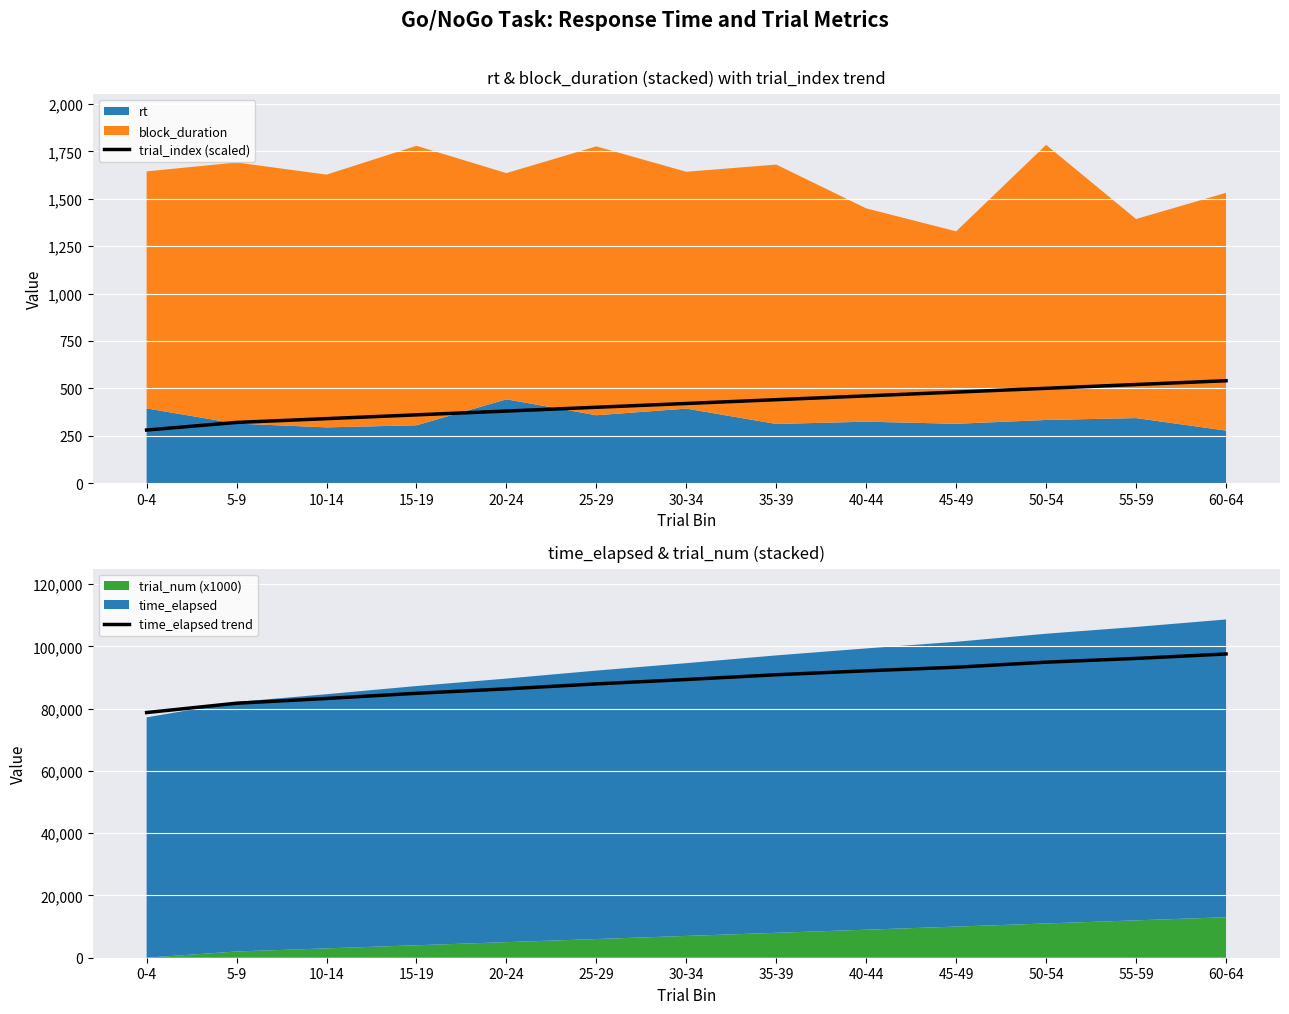

Which series has the largest range (max minus min)?

time_elapsed trend